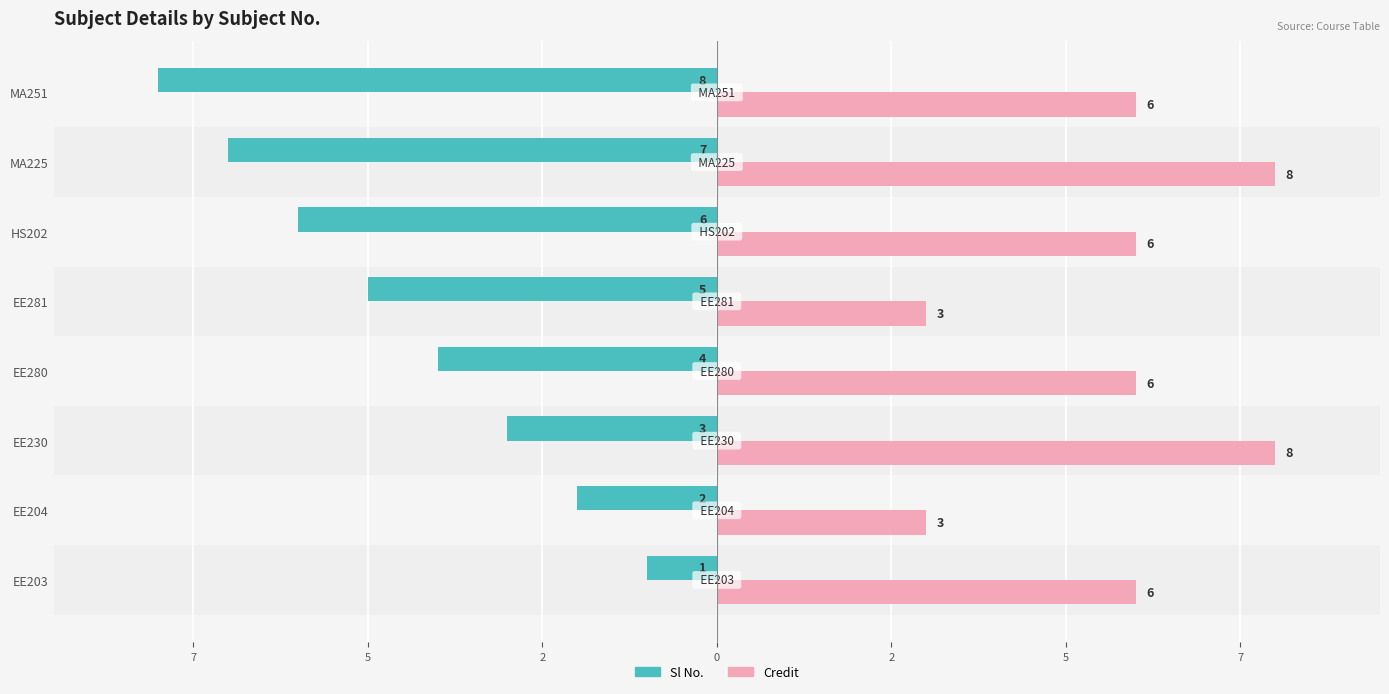

What is the value of the Sl No. bar at the 1st from the left?

-1